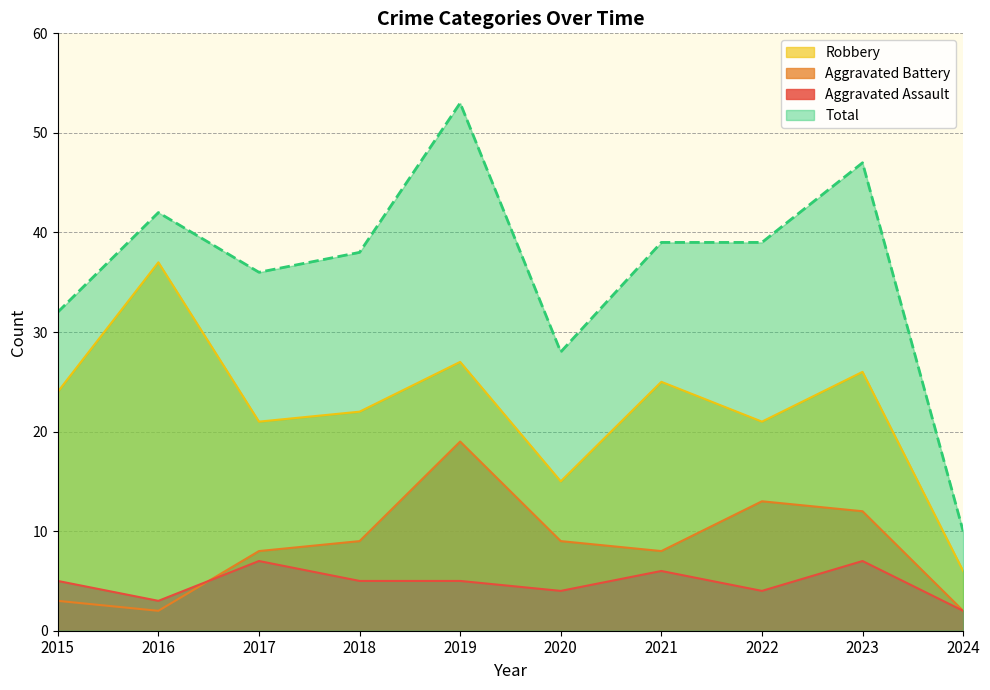

At which label does Aggravated Assault reach its minimum?

2024